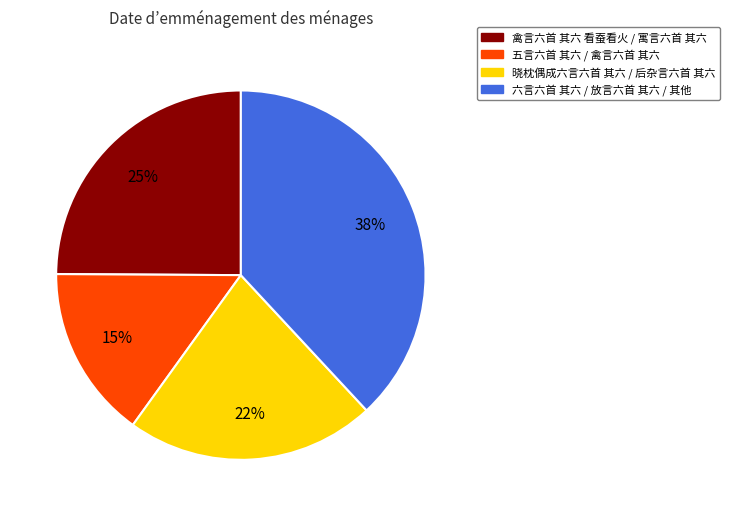

To the nearest percent, what is the difference between the largest and smallest slice percentages?

23%